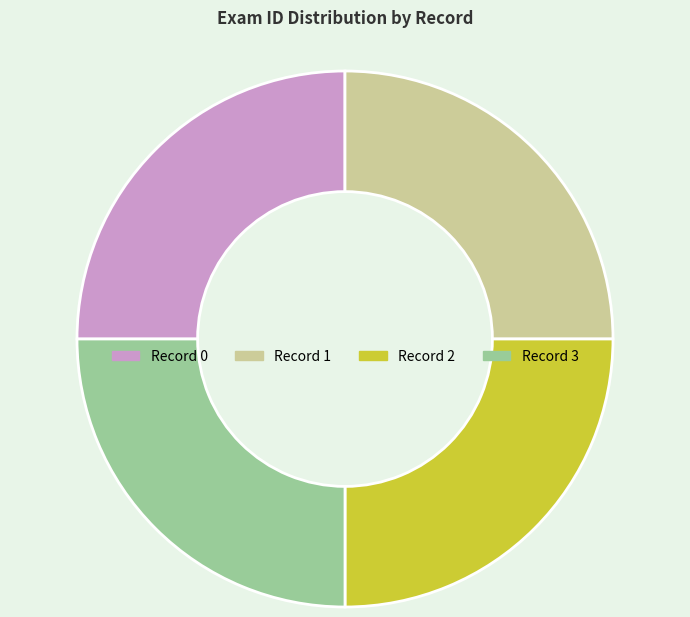

Does any single category account for the majority?

No